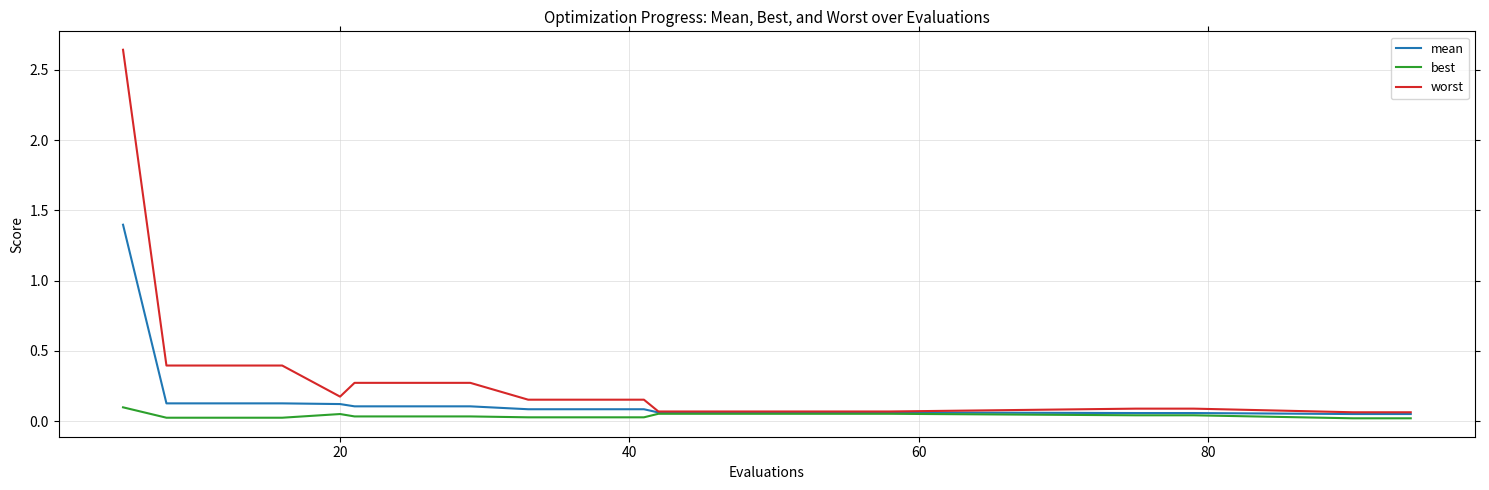

Which series has the widest spread of values?

worst